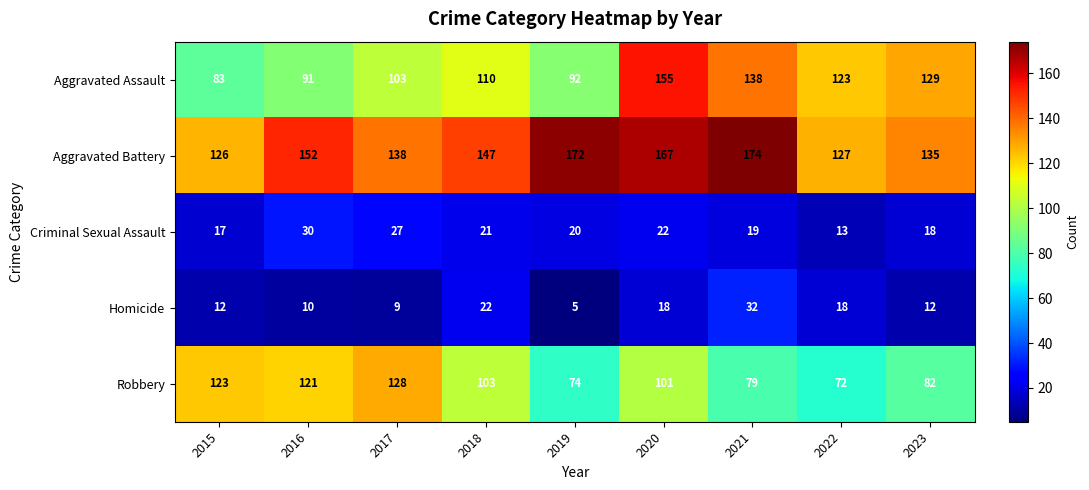

What is the difference between the second highest and second lowest values in the Criminal Sexual Assault series?

10